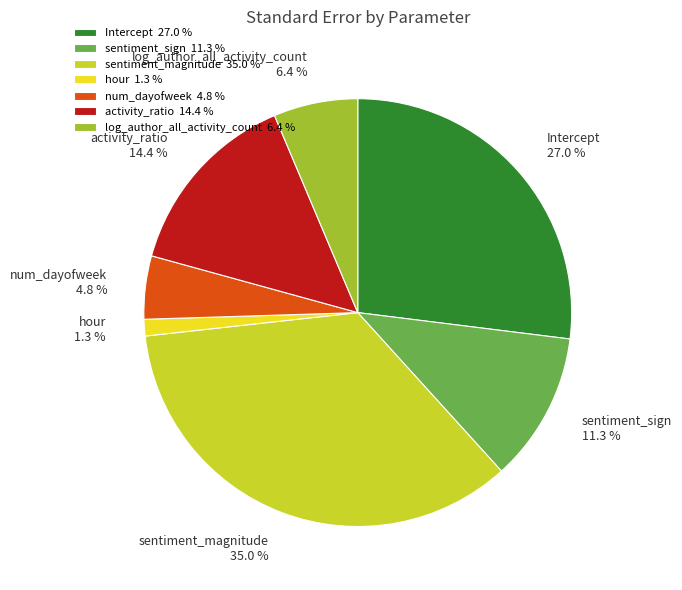

True or false: hour accounts for 11% of the total.

False